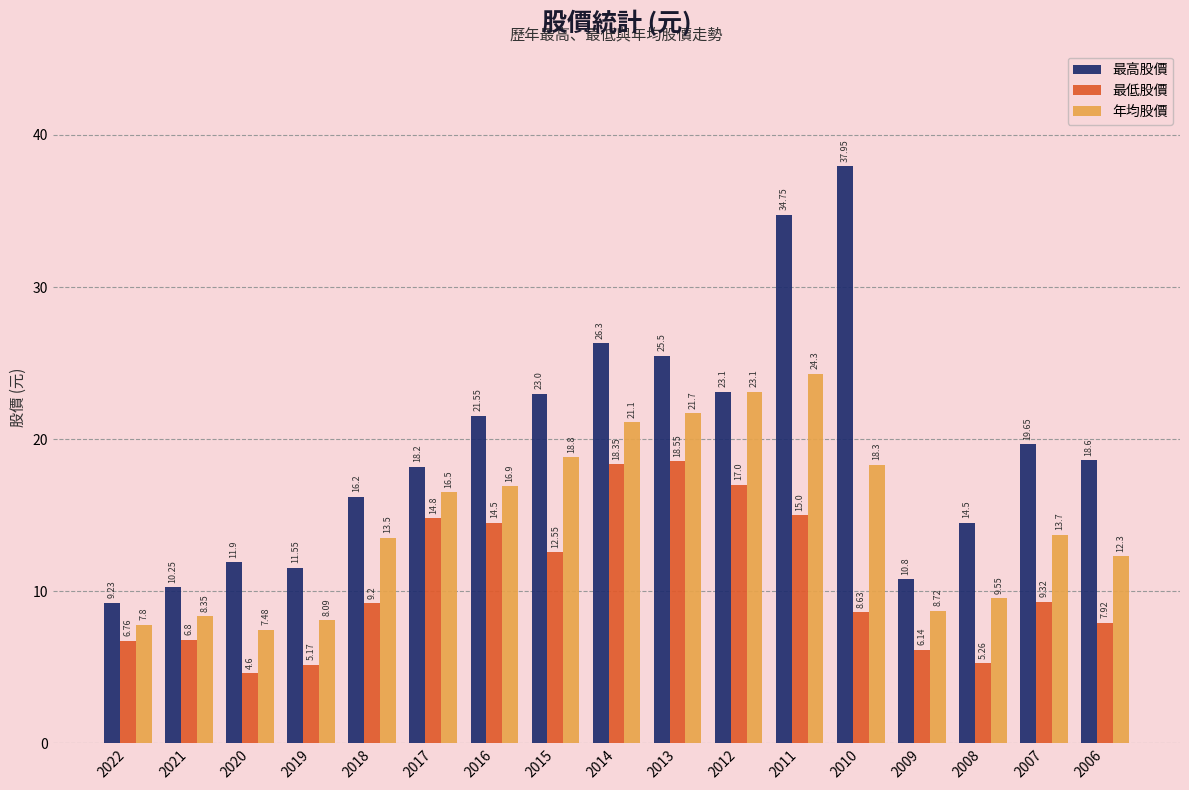

How many distinct data groups are displayed?

3